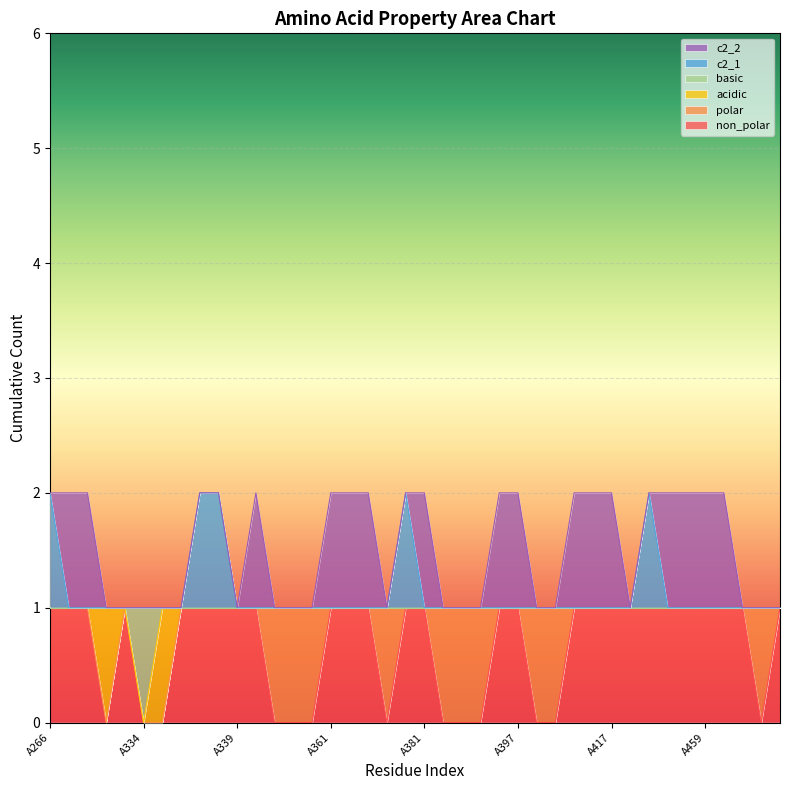

How many c2_1 values are between 1 and 2?

40